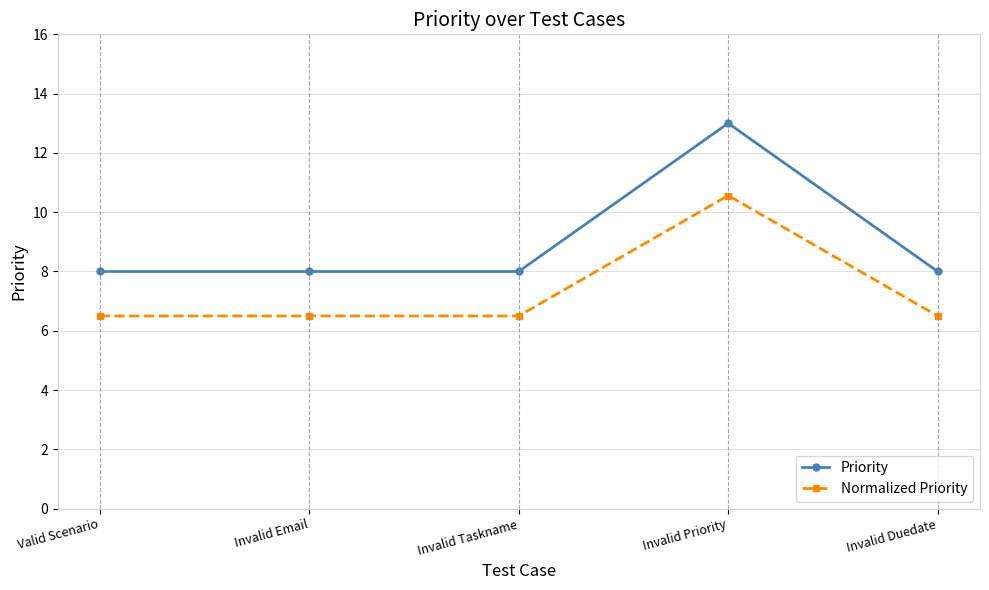

How many distinct data groups are displayed?

2